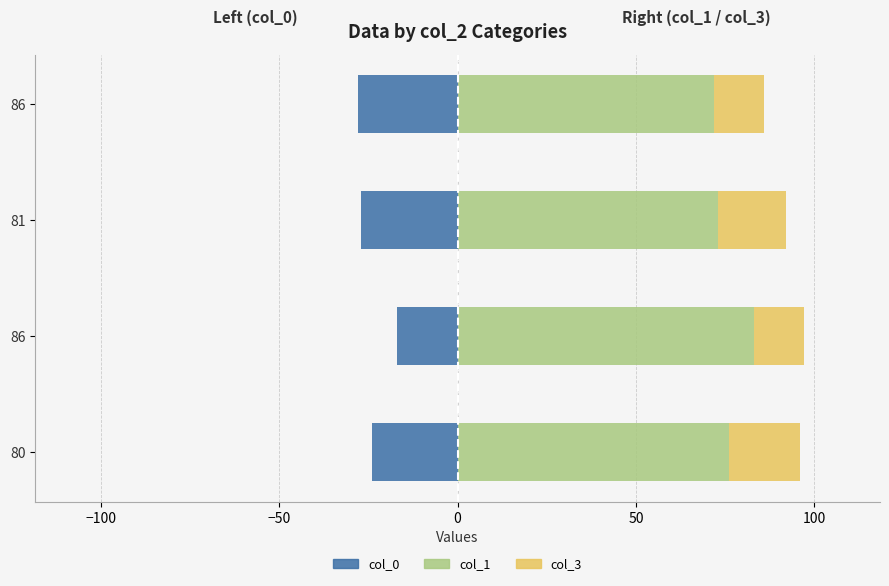

Reading right to left, list all the values displayed in this chart.

col_0: -28	-27	-17	-24
col_1: 72	73	83	76
col_3: 14	19	14	20